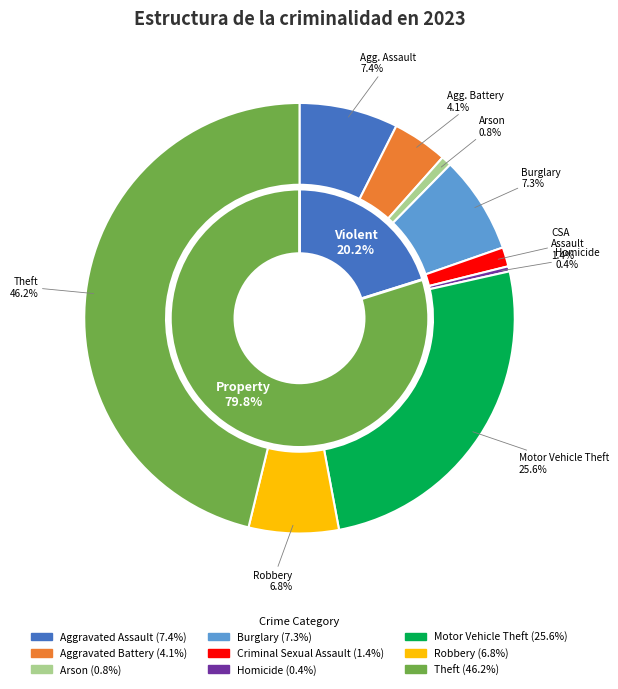

Does Aggravated Battery represent more than half of the total?

No